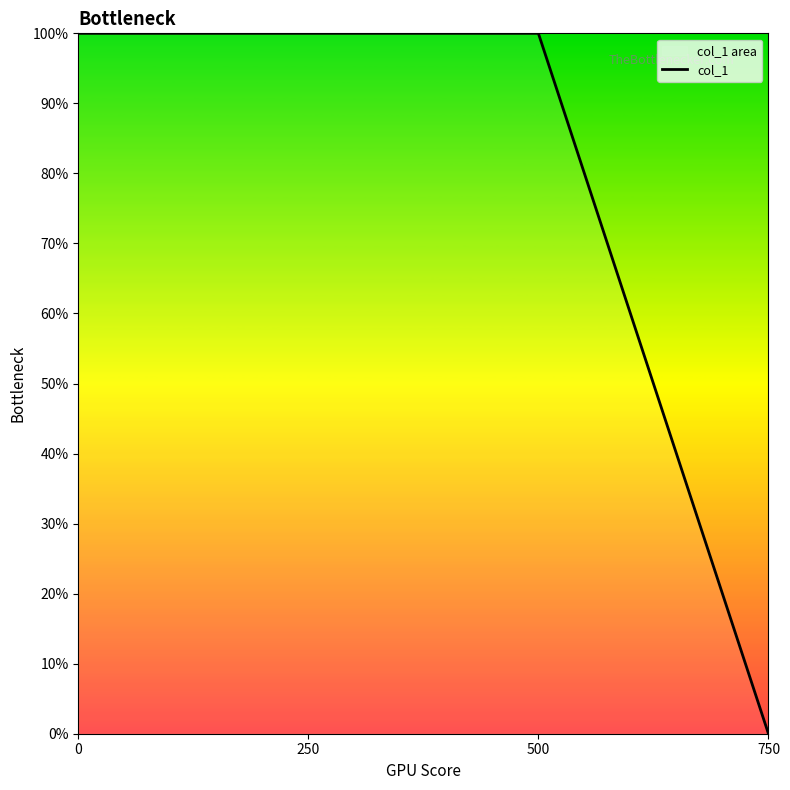

Reading left to right, what are all the values shown in this chart?

100.0	100.0	100.0	0.0